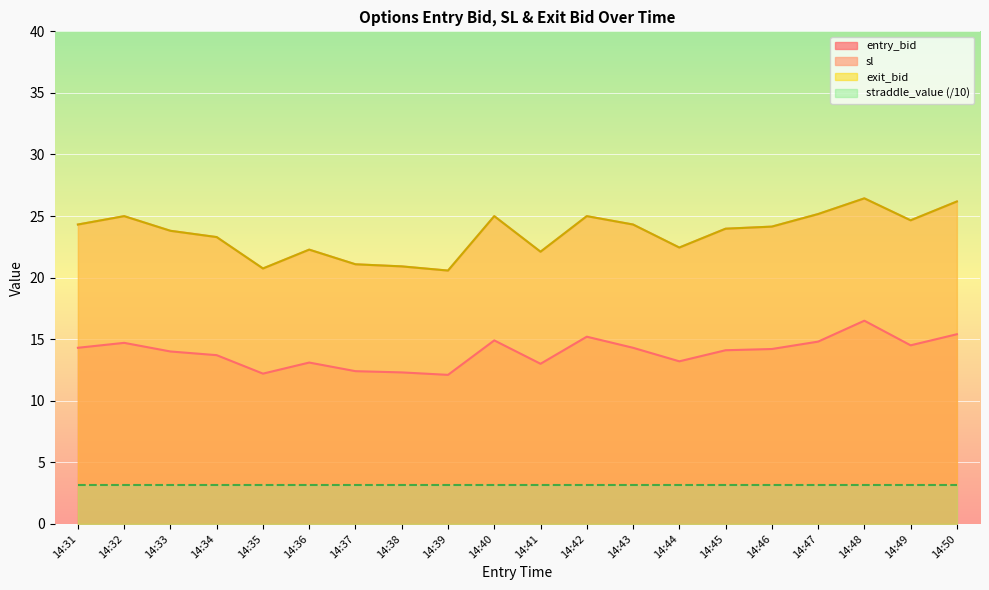

True or false: entry_bid has more than 0 interior local peaks.

True